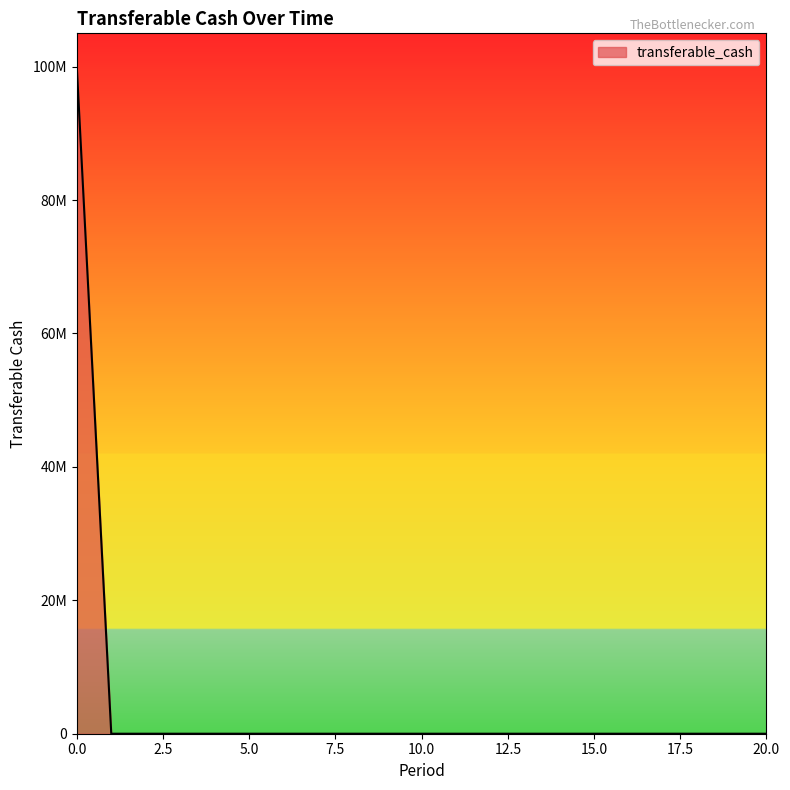

Does the chart display data point markers on the line(s)?

No